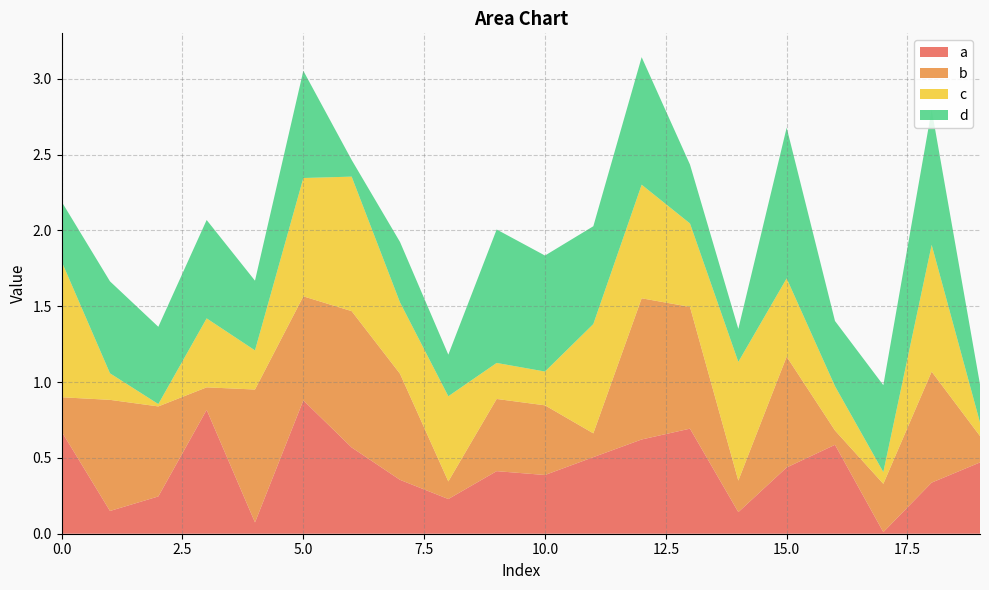

Reading right to left, extract all data points from this chart.

a: 19=0.5	18=0.3	17=0.0	16=0.6	15=0.4	14=0.1	13=0.7	12=0.6	11=0.5	10=0.4	9=0.4	8=0.2	7=0.4	6=0.6	5=0.9	4=0.1	3=0.8	2=0.2	1=0.2	0=0.7
b: 19=0.2	18=0.7	17=0.3	16=0.1	15=0.7	14=0.2	13=0.8	12=0.9	11=0.2	10=0.5	9=0.5	8=0.1	7=0.7	6=0.9	5=0.7	4=0.9	3=0.1	2=0.6	1=0.7	0=0.2
c: 19=0.1	18=0.8	17=0.1	16=0.3	15=0.5	14=0.8	13=0.6	12=0.7	11=0.7	10=0.2	9=0.2	8=0.6	7=0.5	6=0.9	5=0.8	4=0.3	3=0.5	2=0.0	1=0.2	0=0.9
d: 19=0.3	18=0.9	17=0.6	16=0.4	15=1.0	14=0.2	13=0.4	12=0.8	11=0.6	10=0.8	9=0.9	8=0.3	7=0.4	6=0.1	5=0.7	4=0.5	3=0.6	2=0.5	1=0.6	0=0.4